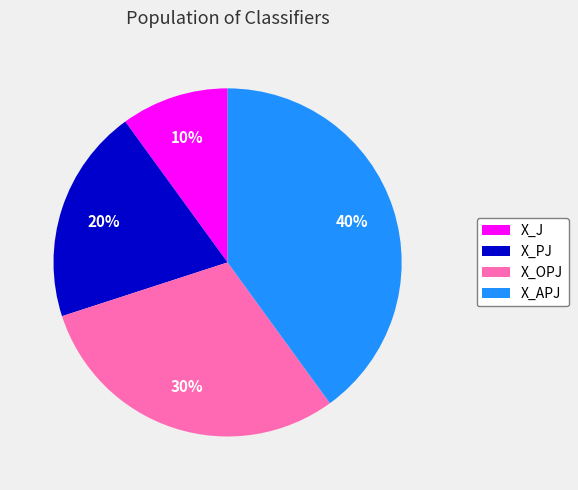

To the nearest percent, what portion does X_PJ represent?

20%